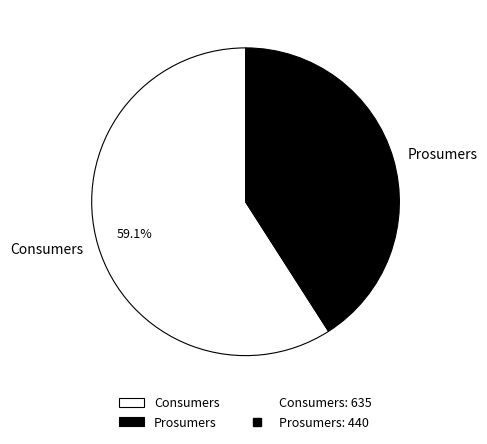

The Consumers slice represents 71% of the pie. True or false?

False